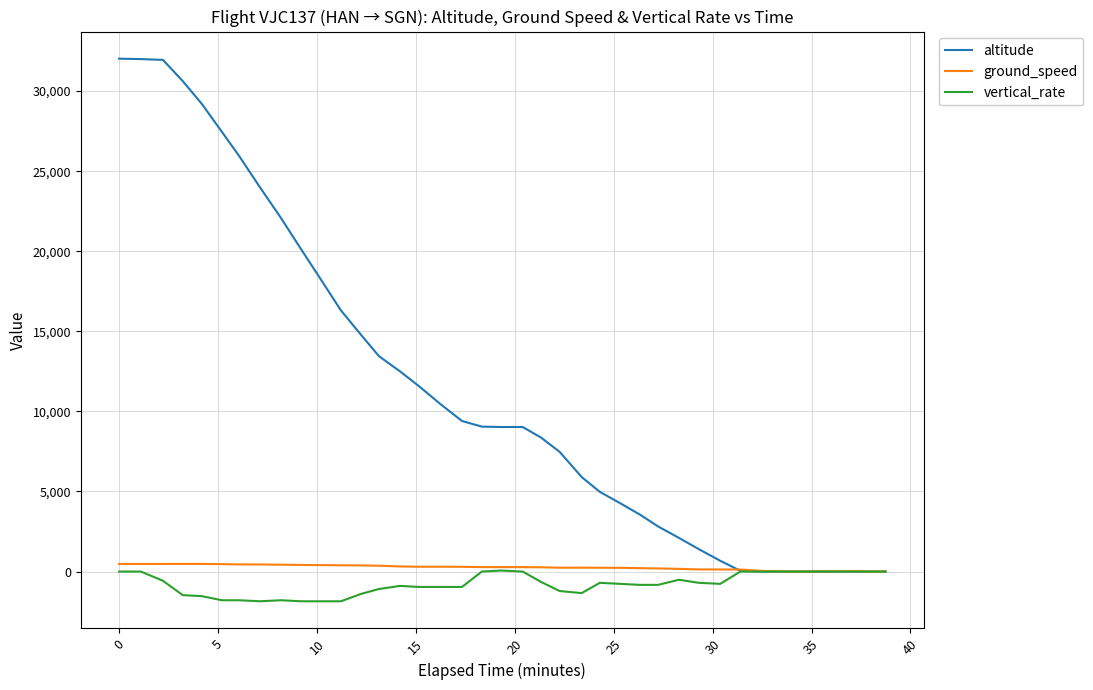

What is the minimum value shown in the chart?

-1856